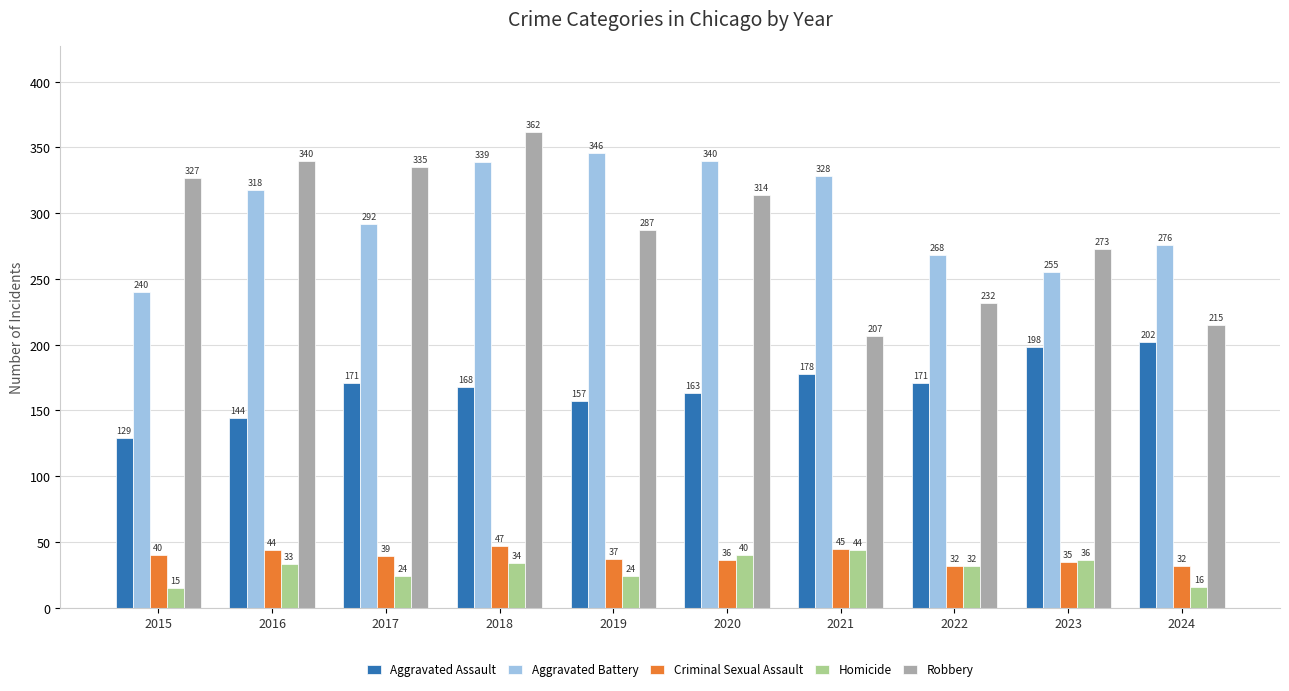

What is the spread (max minus min) of values at 2023?

238